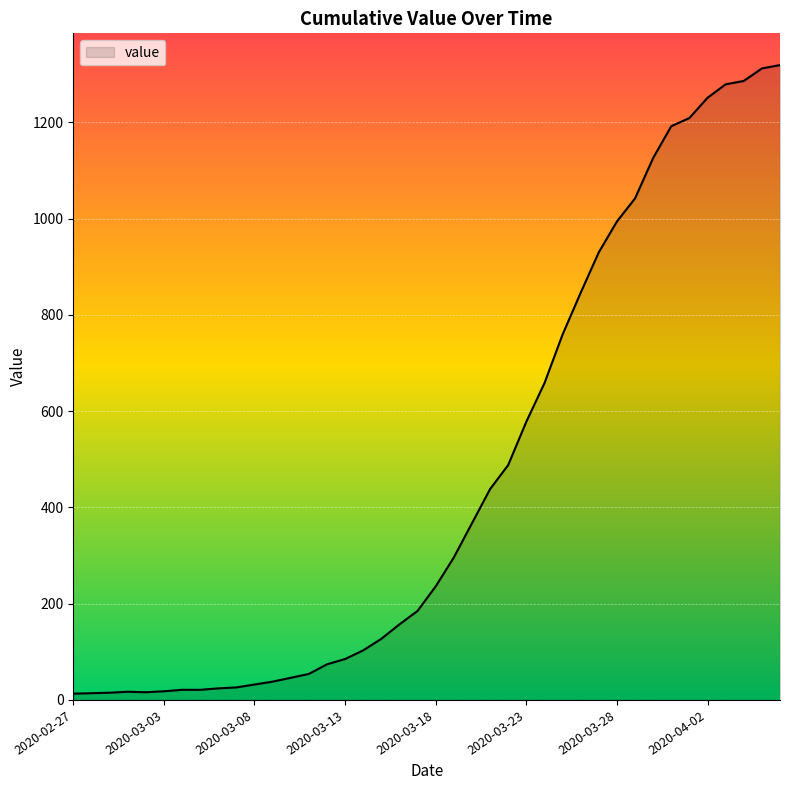

What is the greatest value displayed?

1319